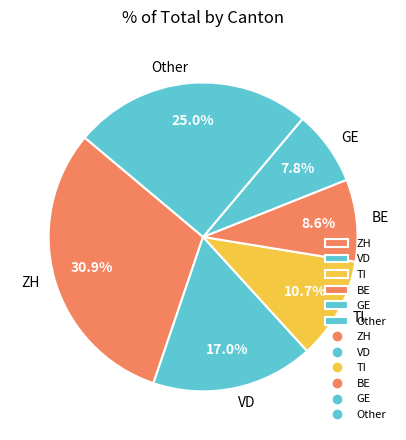

What percentage is the TI slice, to the nearest percent?

11%